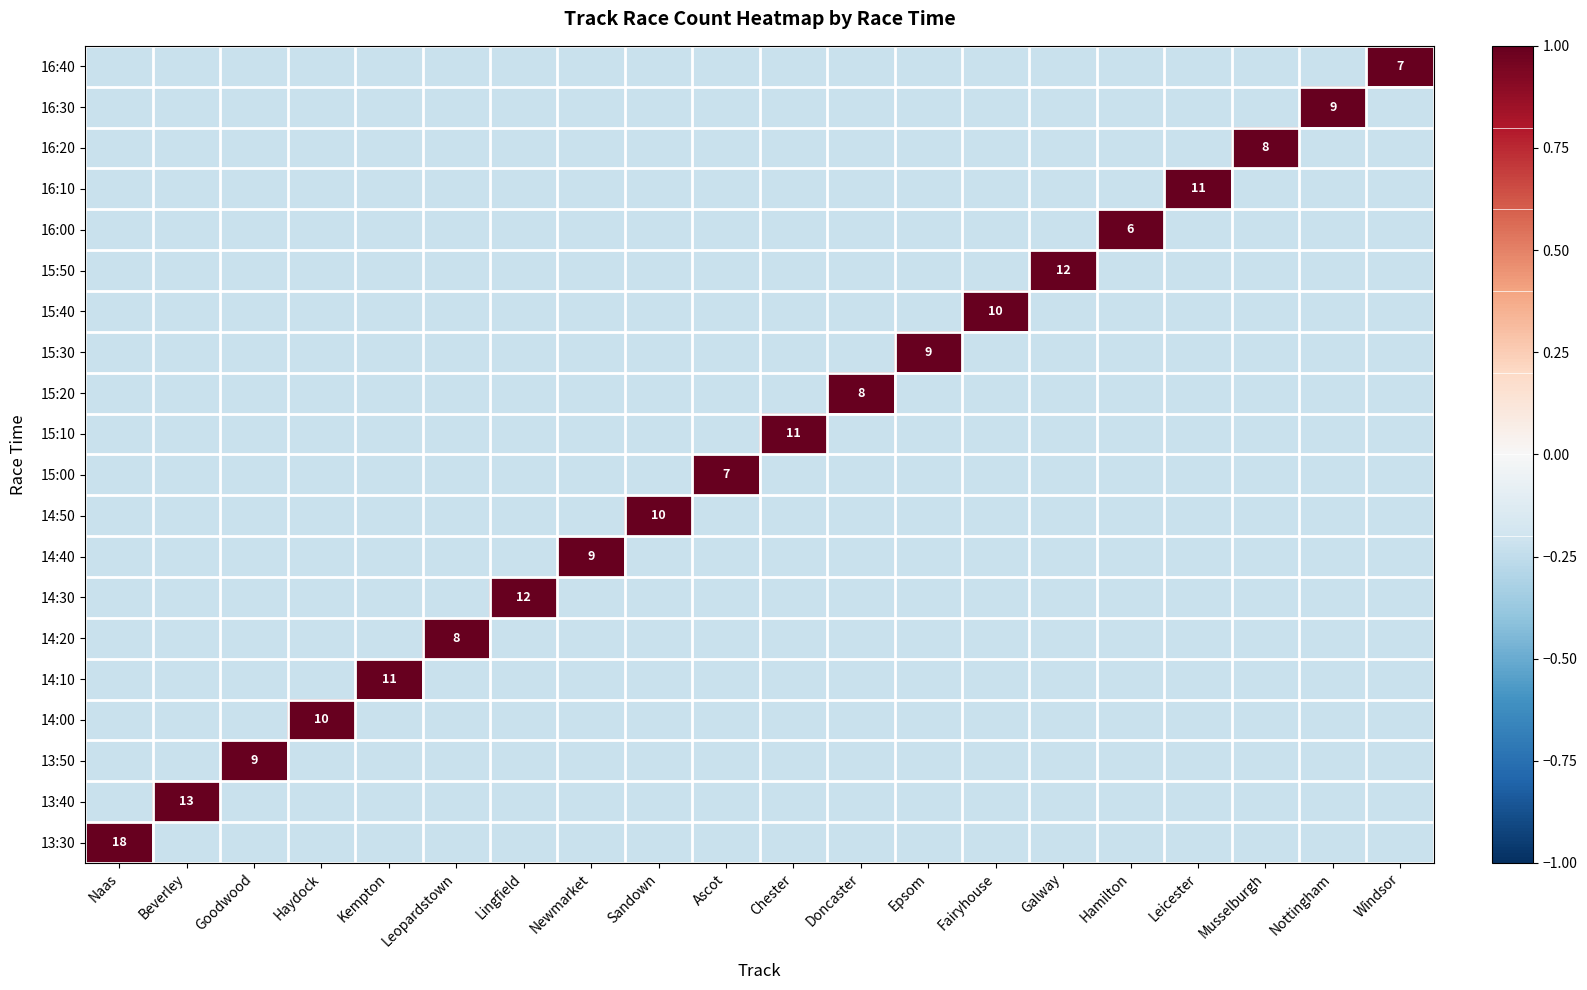

Rank the series at Kempton from lowest to highest value.

13:30, 13:40, 13:50, 14:00, 14:20, 14:30, 14:40, 14:50, 15:00, 15:10, 15:20, 15:30, 15:40, 15:50, 16:00, 16:10, 16:20, 16:30, 16:40, 14:10